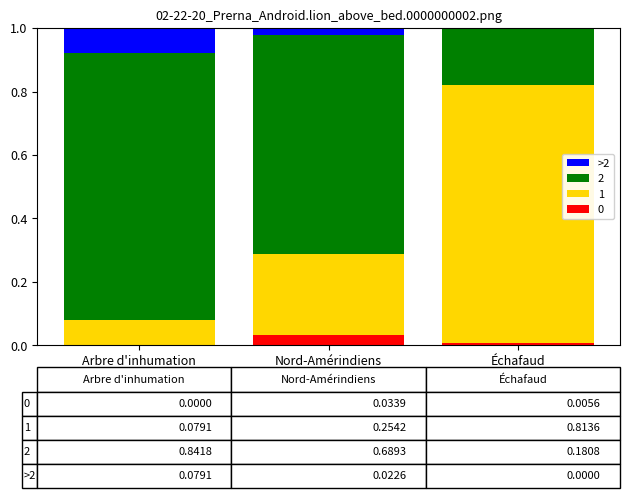

The 0 series shows 0.0 at Échafaud. True or false?

True